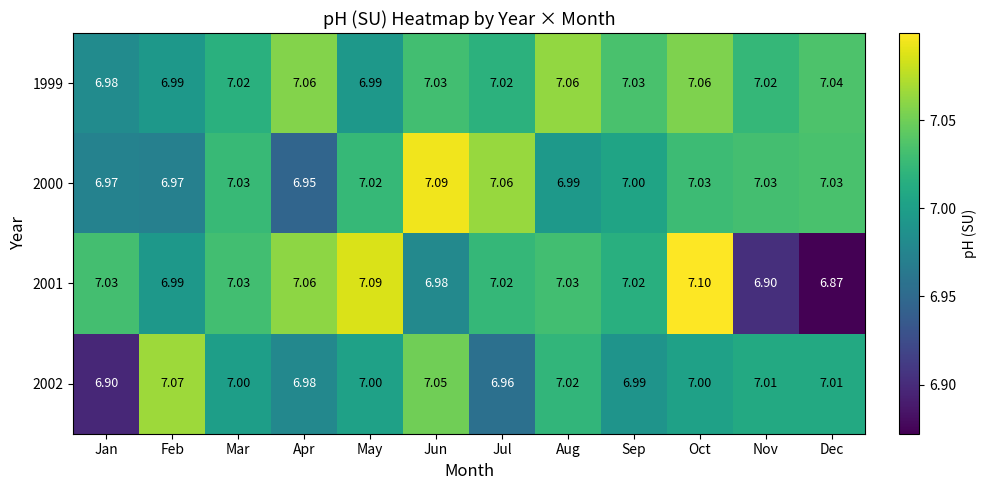

Between Mar and Sep, which series saw the biggest shift?

2000